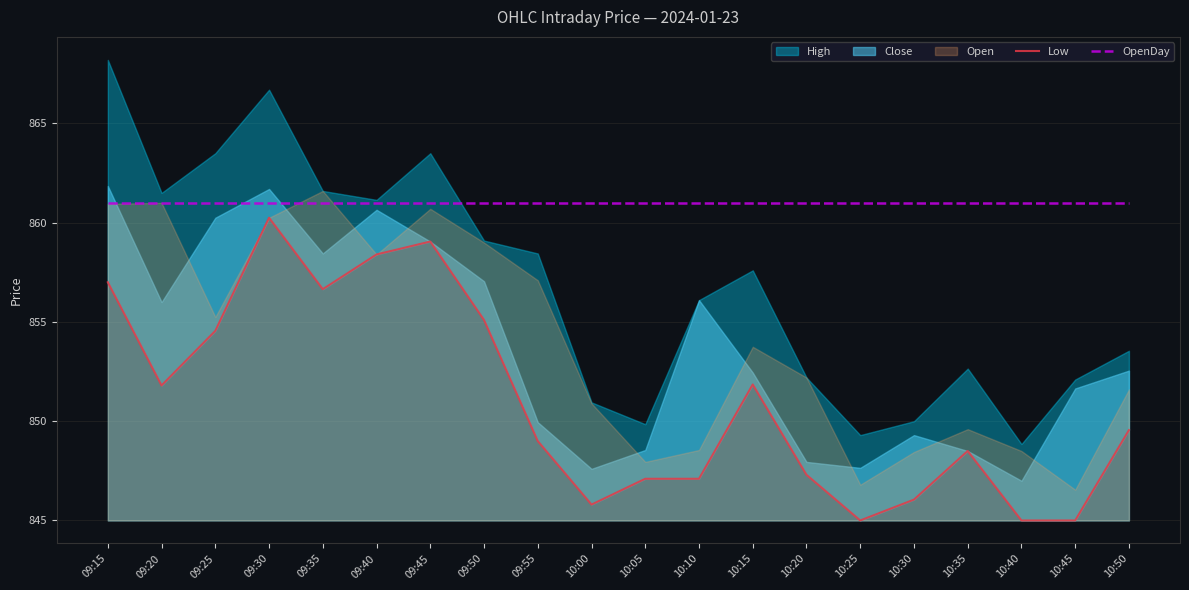

Which category has the highest value across all series?

09:15